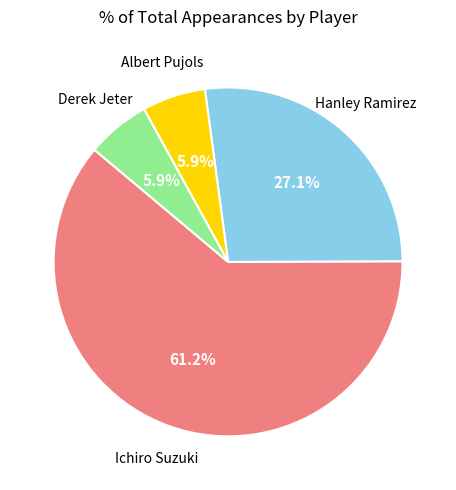

Is there a majority slice in this chart?

Yes